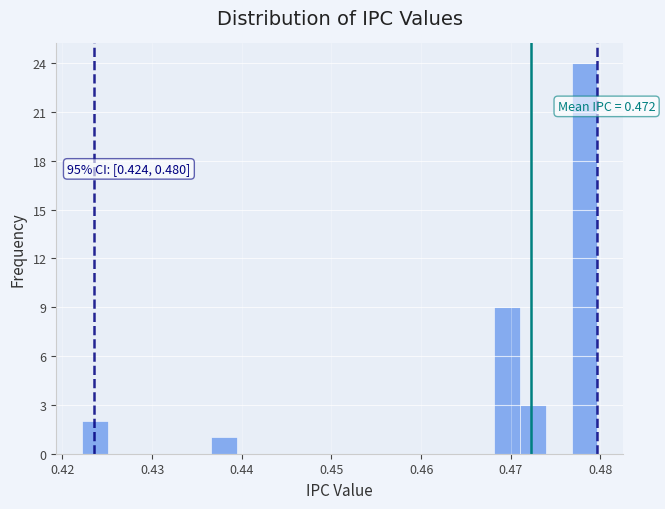

Read against the x-axis, roughly where is the centre of the tallest bar?

0.478